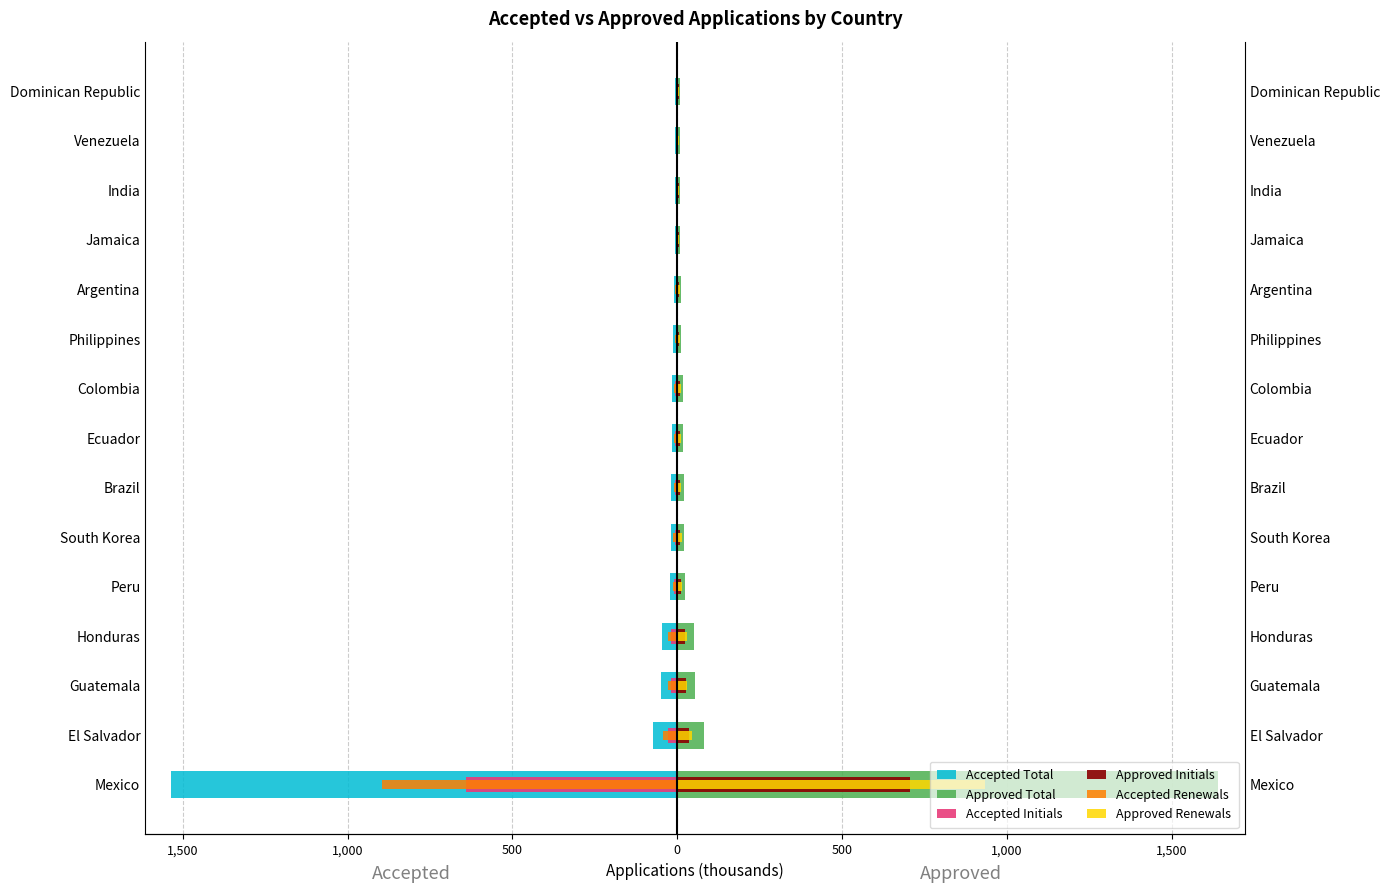

What is the difference between the Approved Renewals values at Ecuador and Guatemala?

19.6